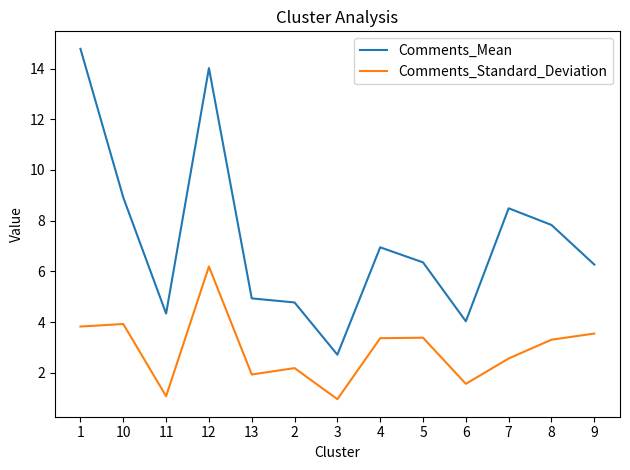

At which label does Comments_Mean first exceed 6?

1